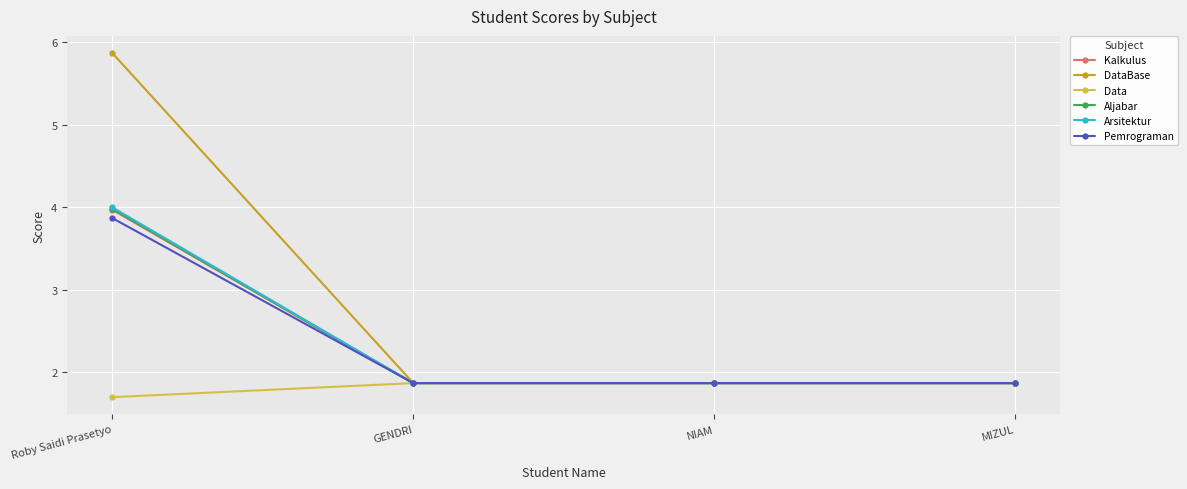

What is the label of the 4th point from the left?

MIZUL